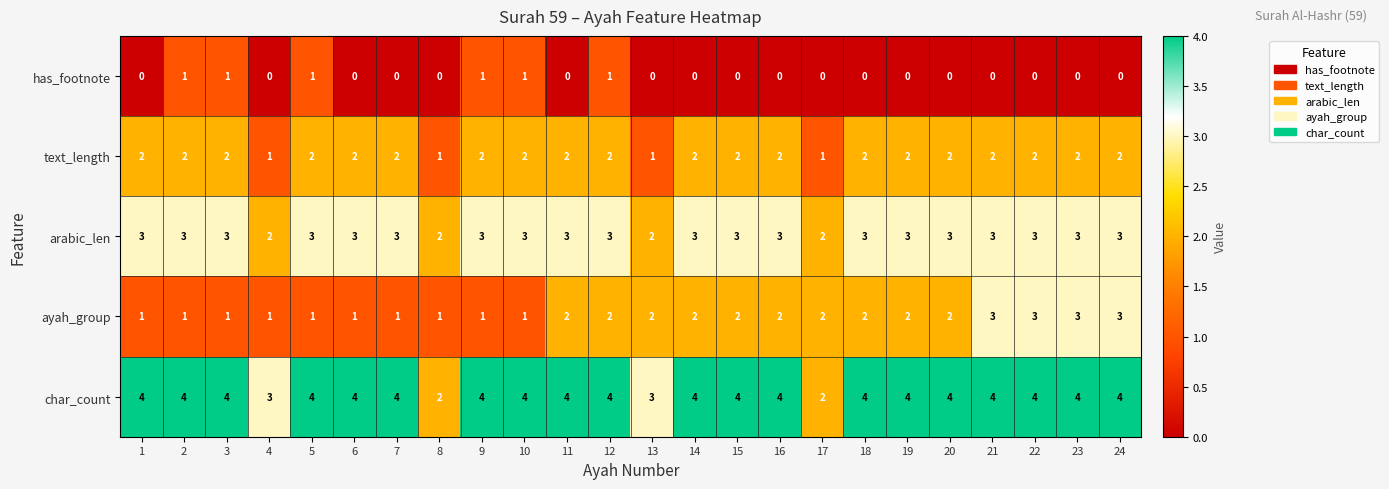

What is the sum of all has_footnote values?

6